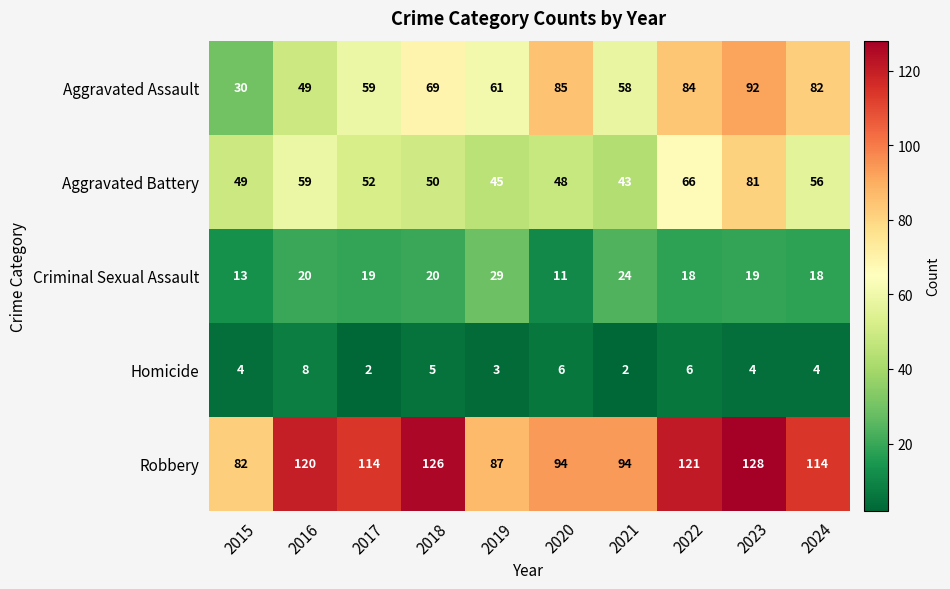

True or false: Criminal Sexual Assault has a value of 19 at 2017.

True